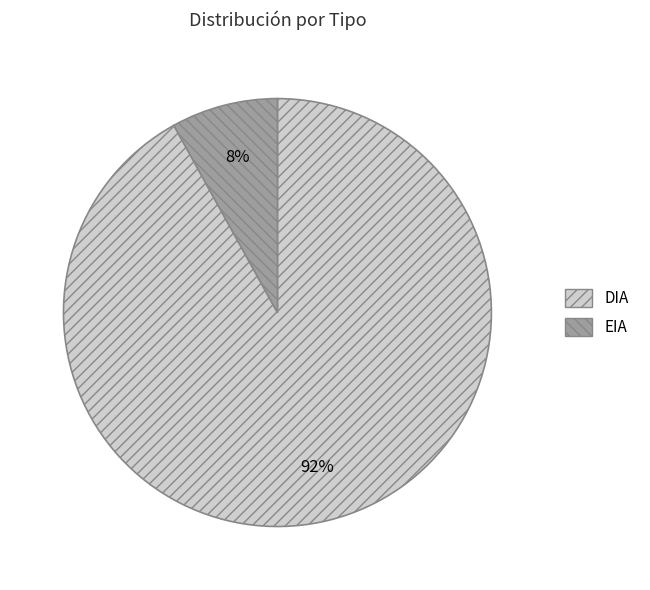

To the nearest percent, what percentage of the pie is EIA?

8%